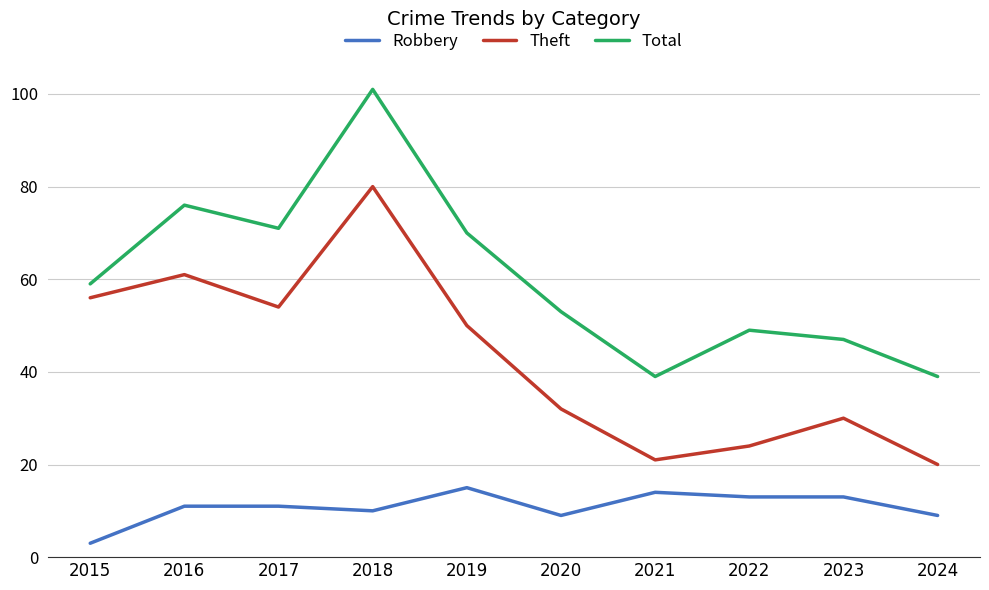

What is the average value of the Total series?

60